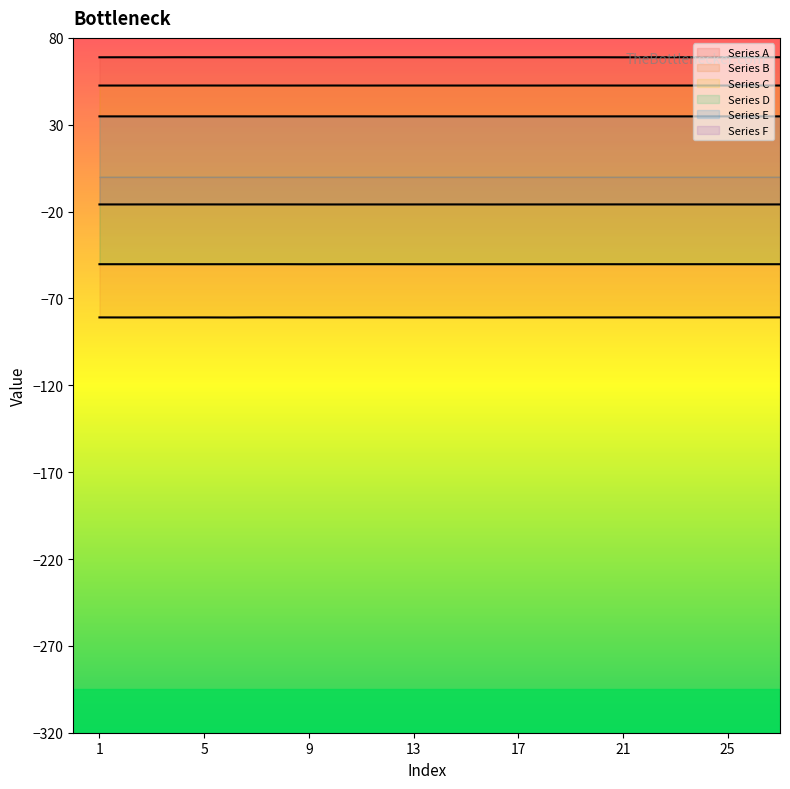

What is the value of the Series F point at the 7th from the left?

-15.9